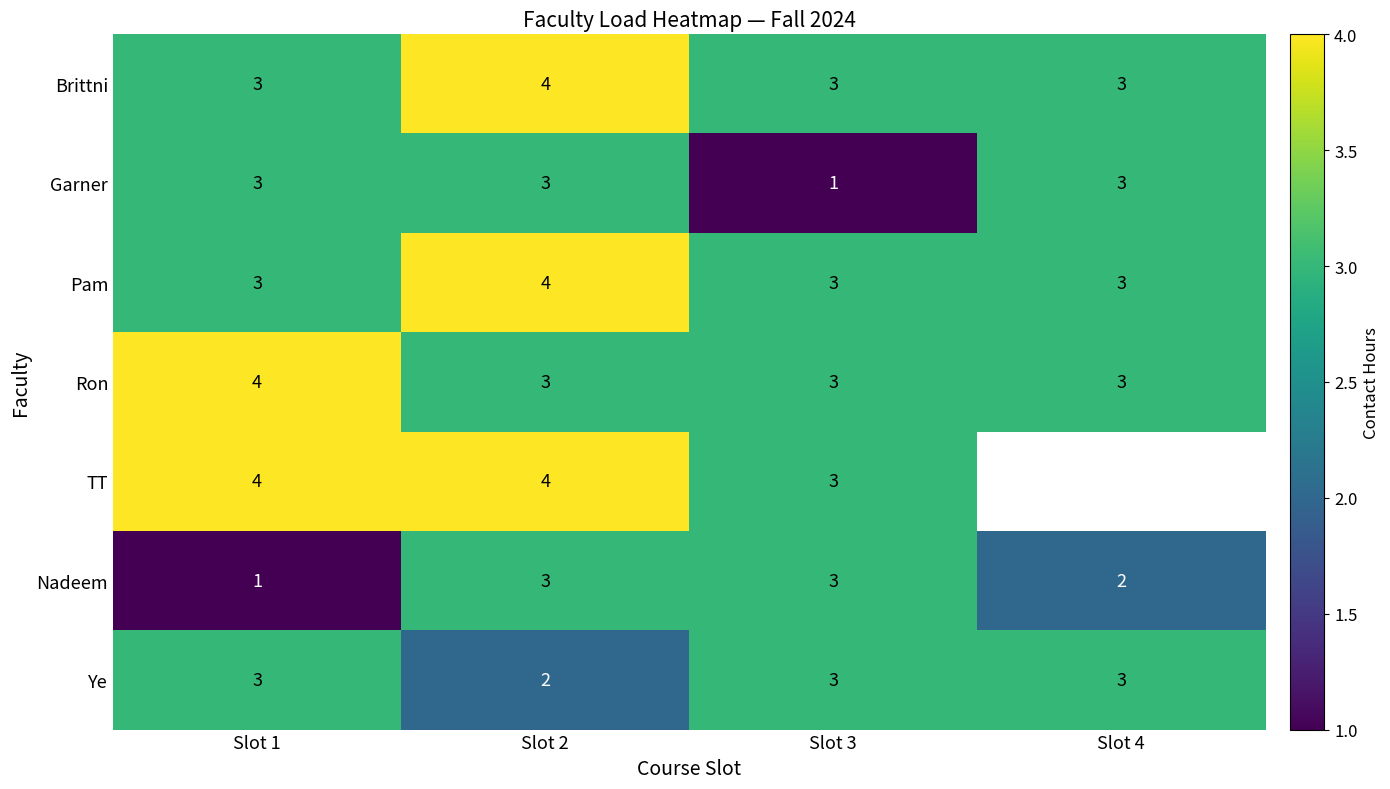

True or false: Garner has a value of 0.7 at Slot 3.

False